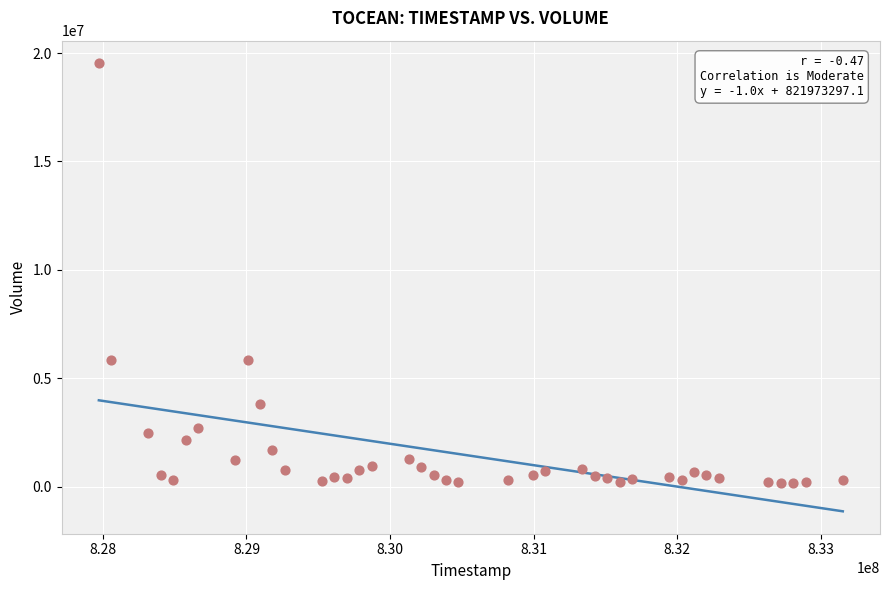

What is the range of Y values (max minus min)?

19363305